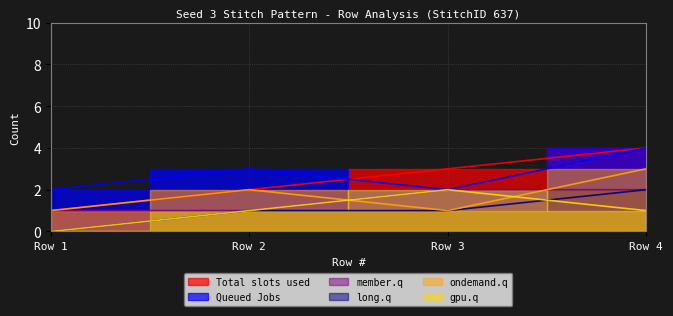

Is the value of Total slots used at Row 4 greater than the value of member.q at Row 2?

Yes